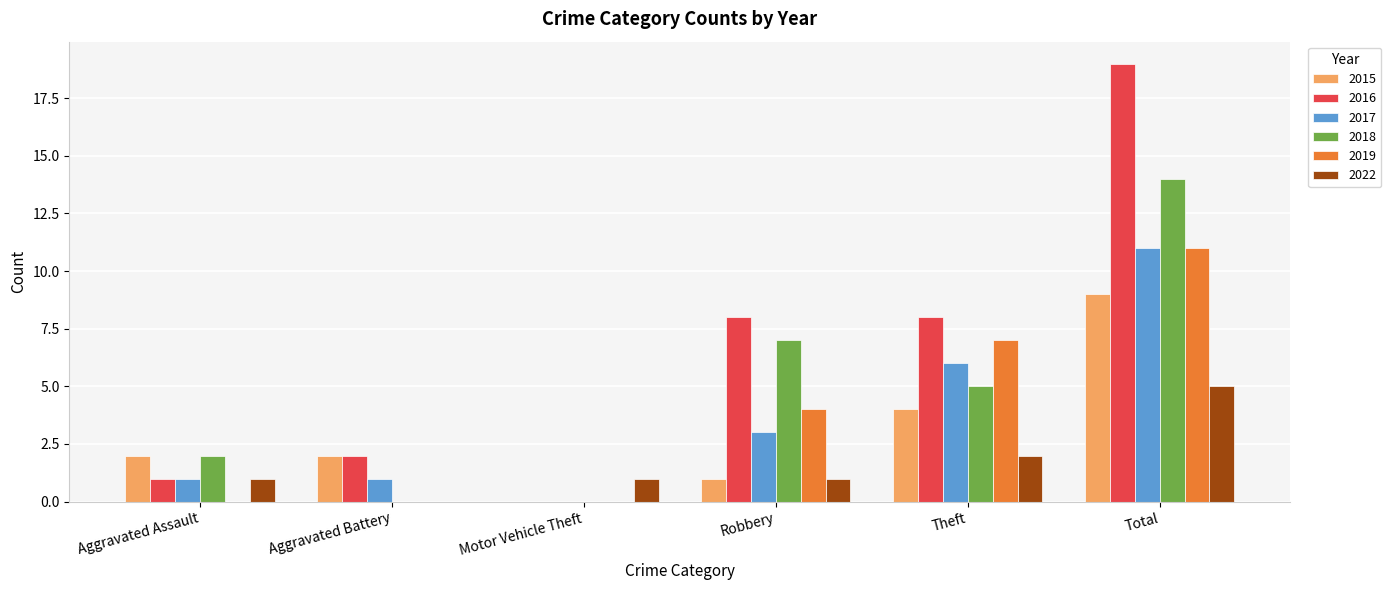

What is the sum of all 2016 values?

38